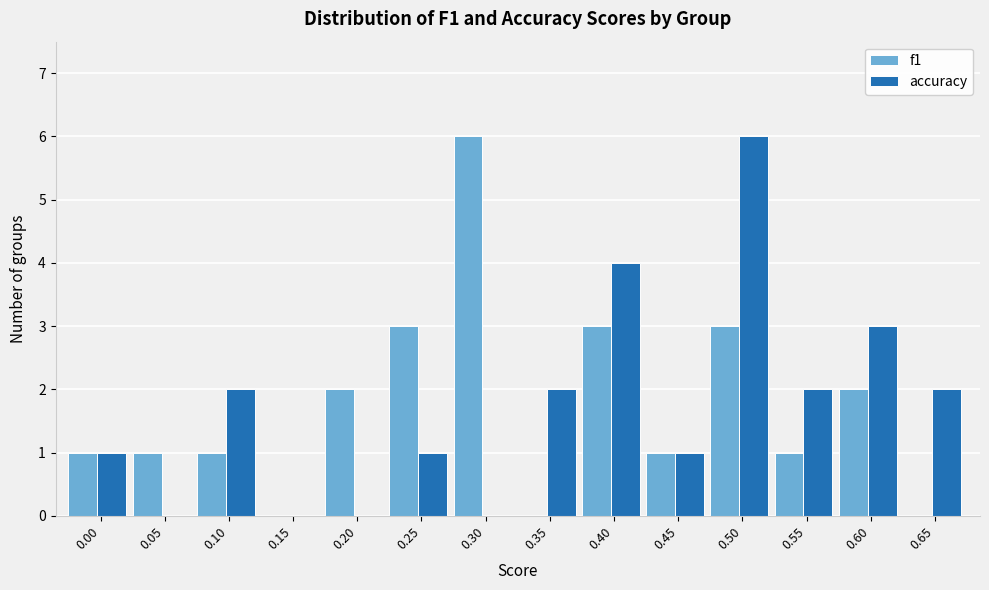

Reading right to left, list all the values displayed in this chart.

f1: 0.65=0	0.60=2	0.55=1	0.50=3	0.45=1	0.40=3	0.35=0	0.30=6	0.25=3	0.20=2	0.15=0	0.10=1	0.05=1	0.00=1
accuracy: 0.65=2	0.60=3	0.55=2	0.50=6	0.45=1	0.40=4	0.35=2	0.30=0	0.25=1	0.20=0	0.15=0	0.10=2	0.05=0	0.00=1